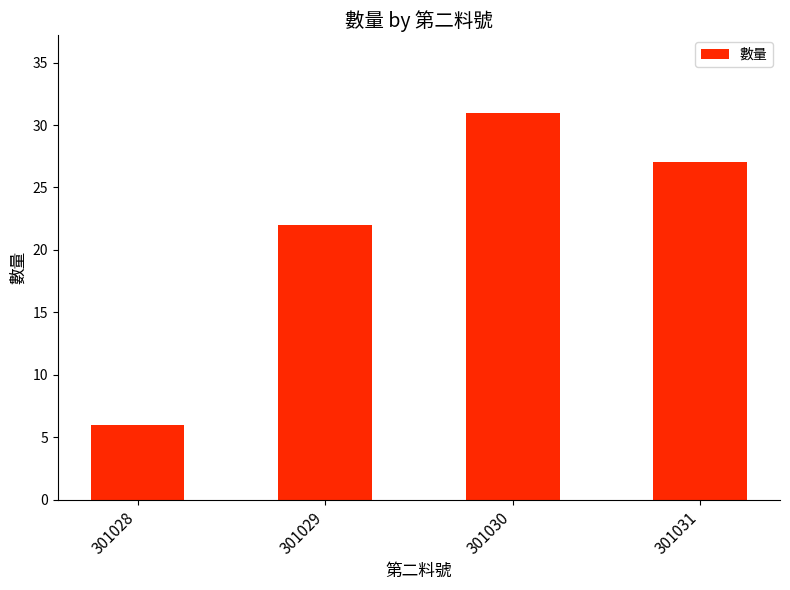

Where is the data nearest to the value 18?

301029